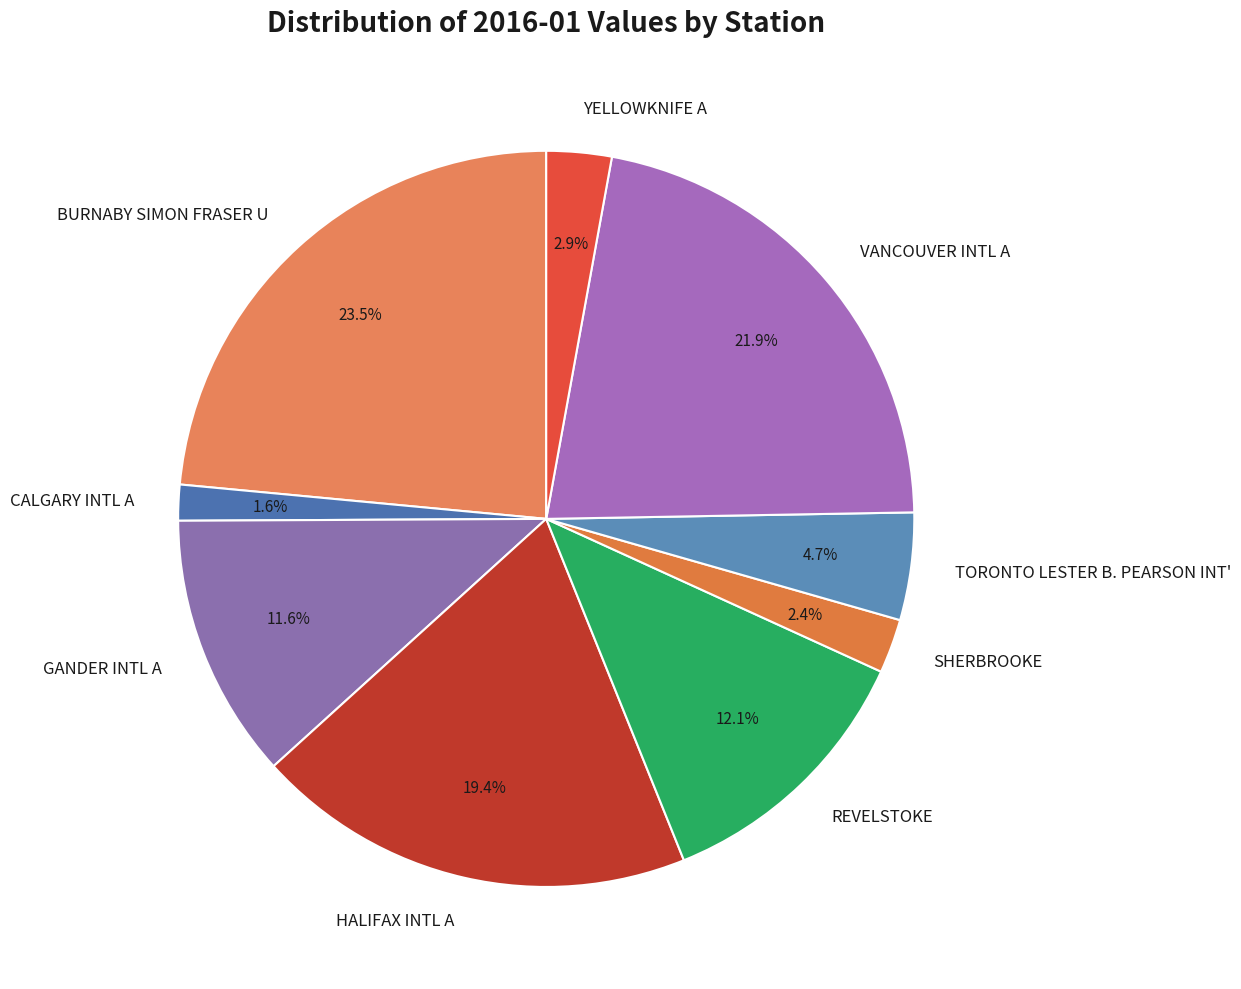

To the nearest percent, what is the difference between the REVELSTOKE and SHERBROOKE slice percentages?

10%